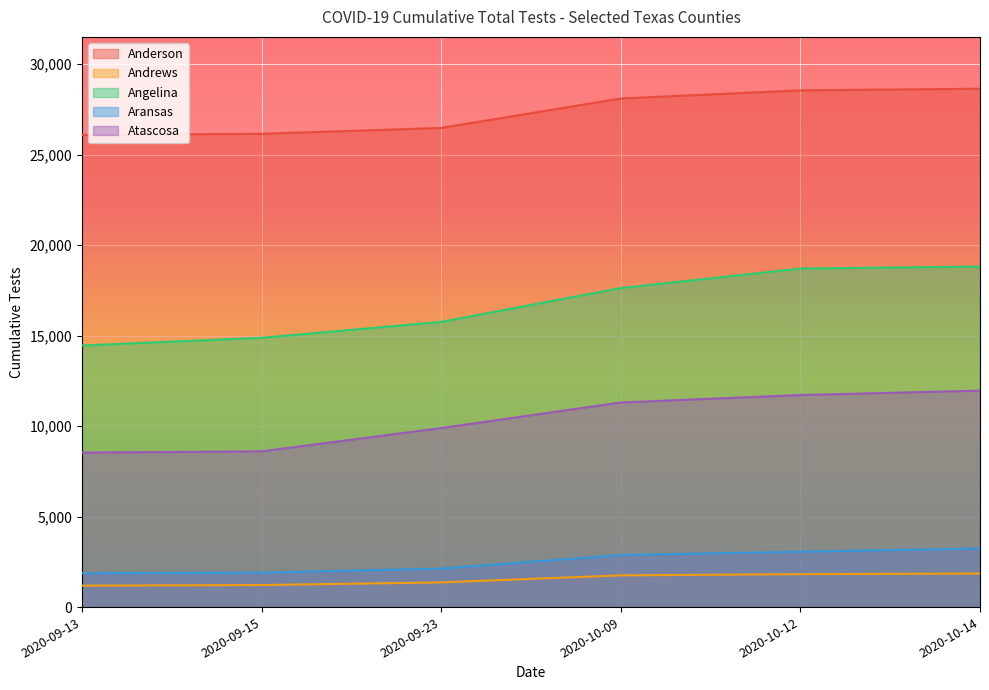

Where does the Angelina series first go above 17628?

2020-10-12